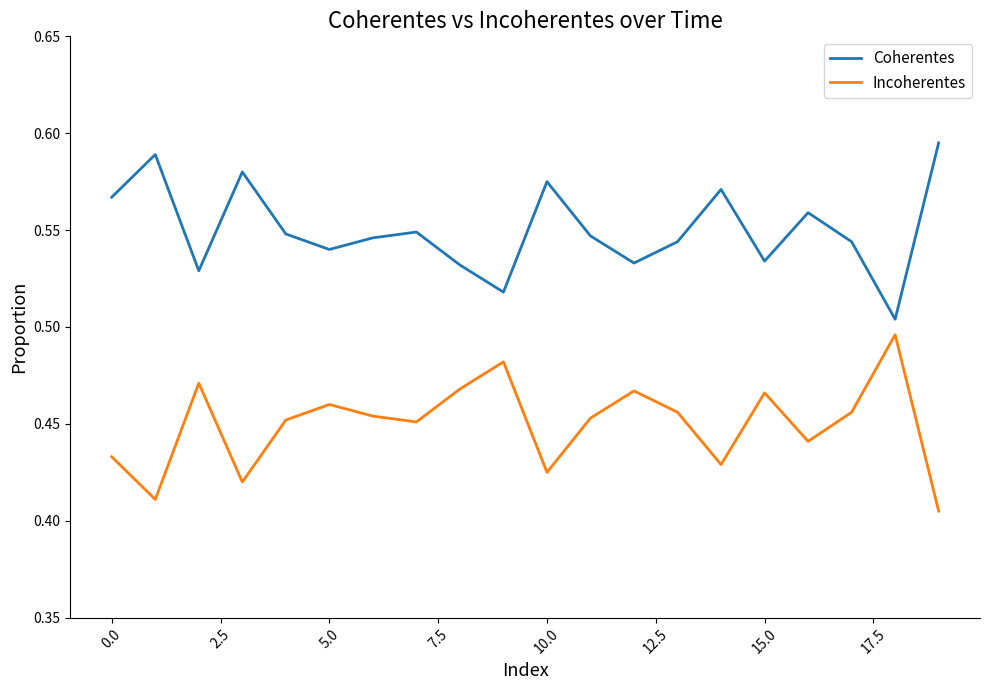

Which series has the largest total across all categories?

Coherentes